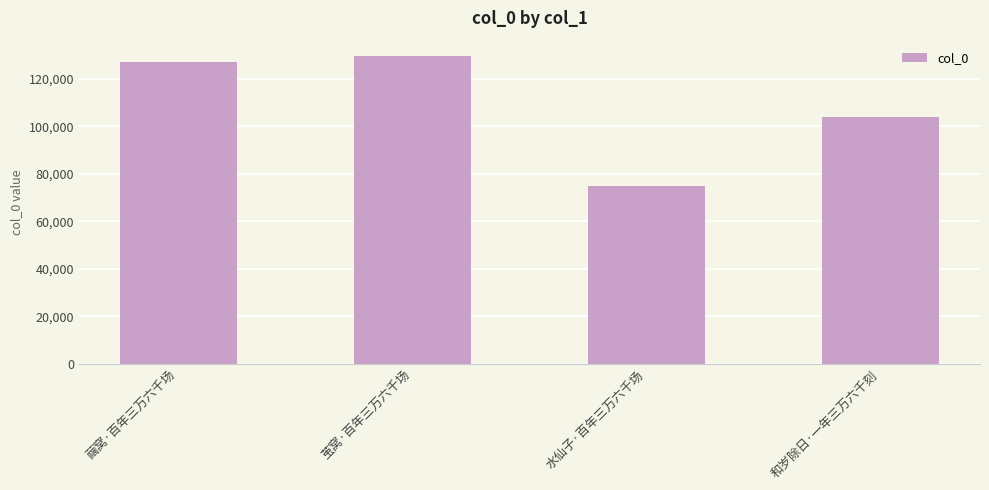

Between 茧窝·百年三万六千场 and 繭窝·百年三万六千场, which is larger?

茧窝·百年三万六千场